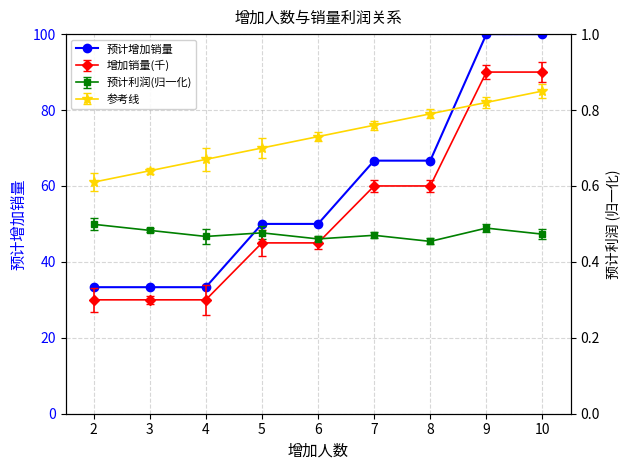

What is the value of the 预计增加销量 point at the 1st from the left?

33.3